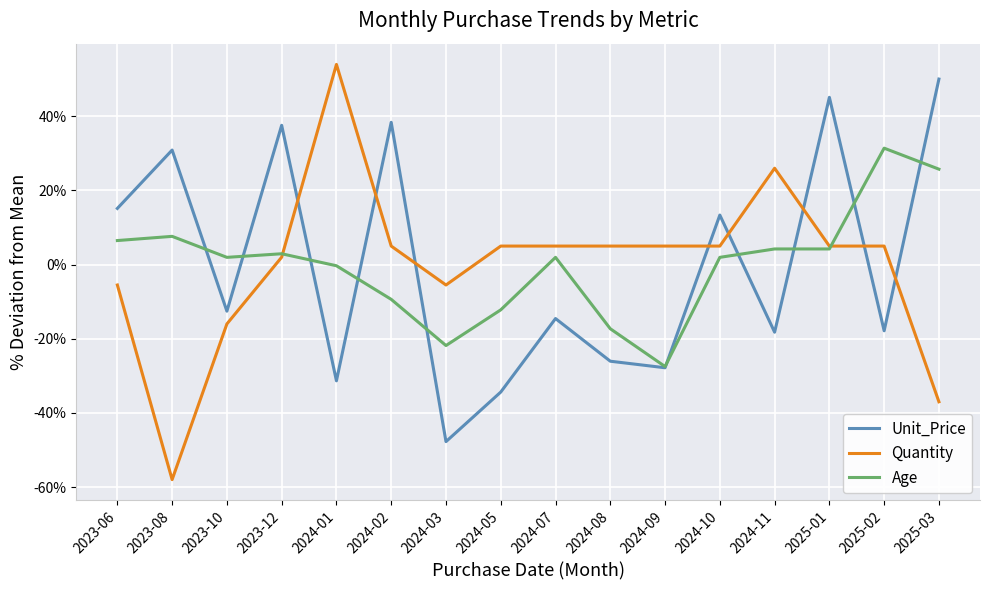

Which series has the widest spread of values?

Quantity